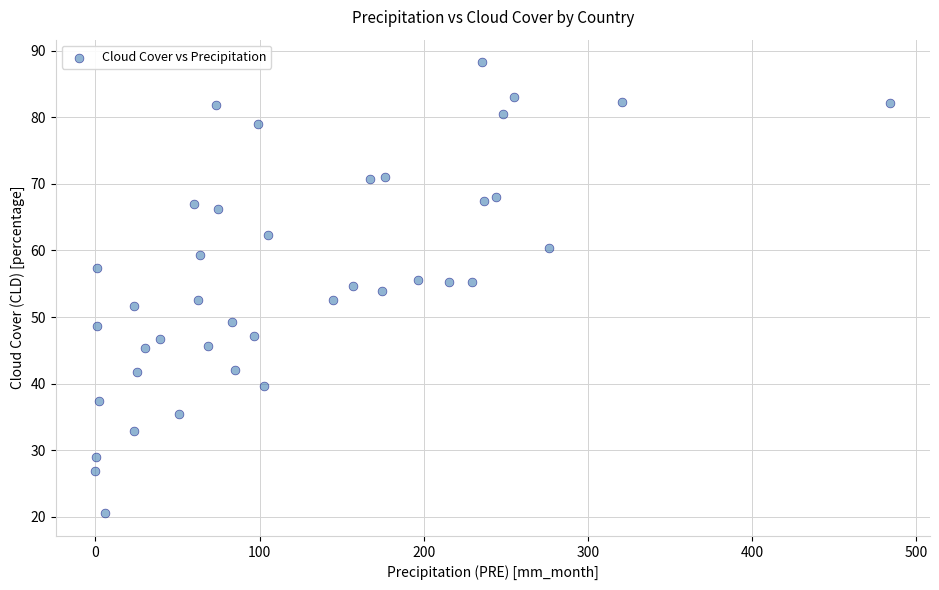

What is the range of Y values (max minus min)?

67.8